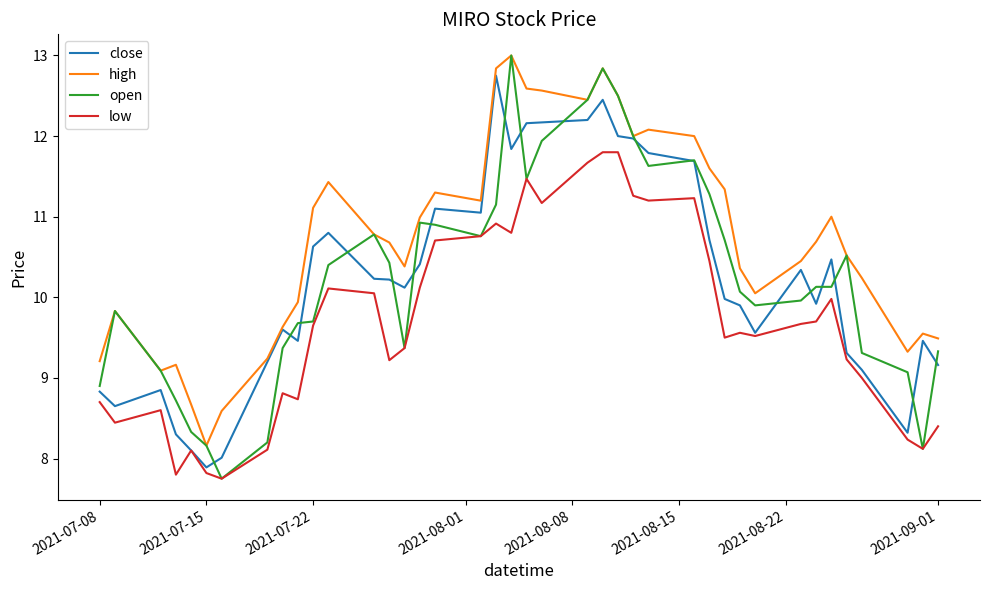

True or false: low and high cross at least once.

False